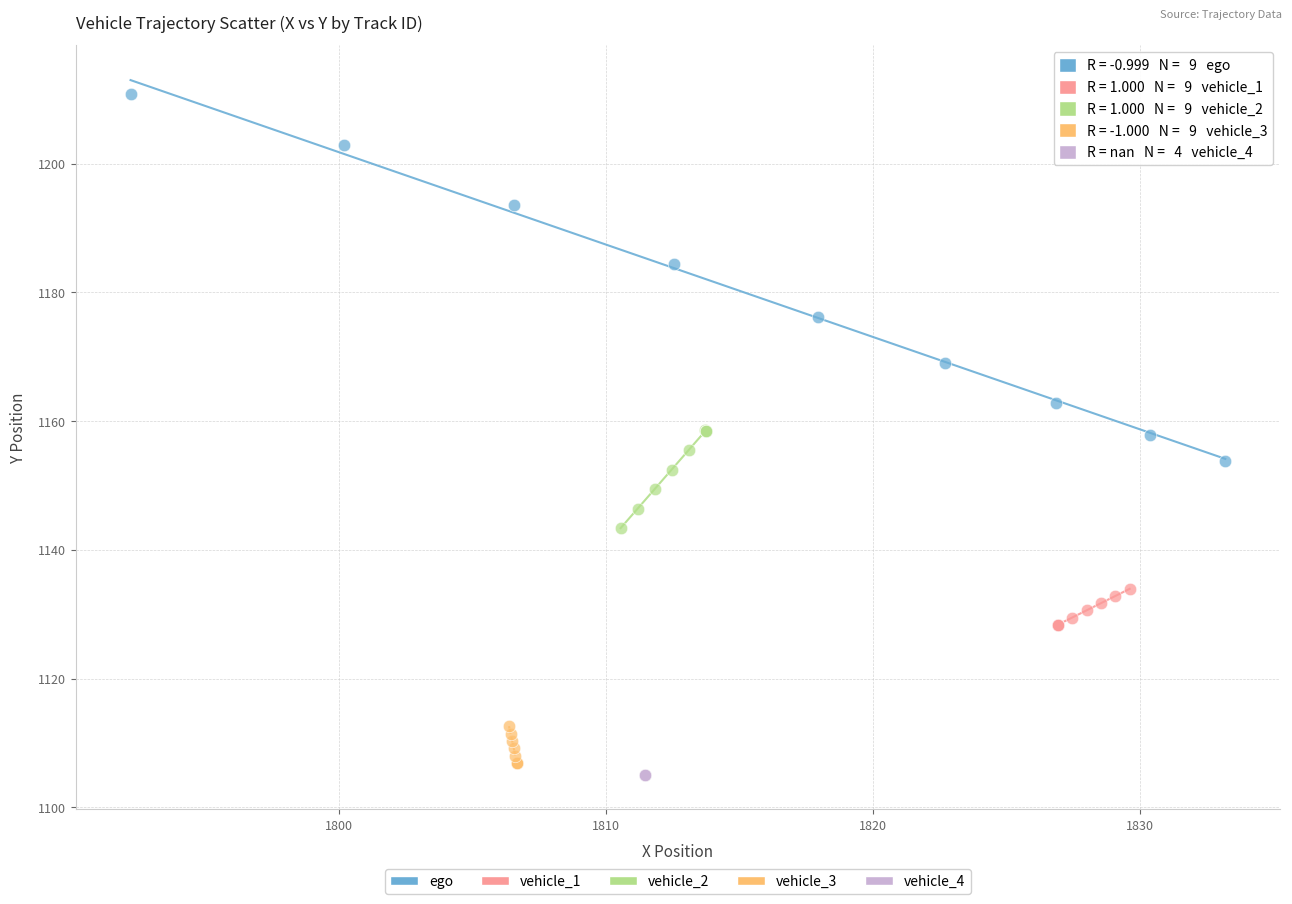

Which series reaches the maximum Y coordinate?

ego